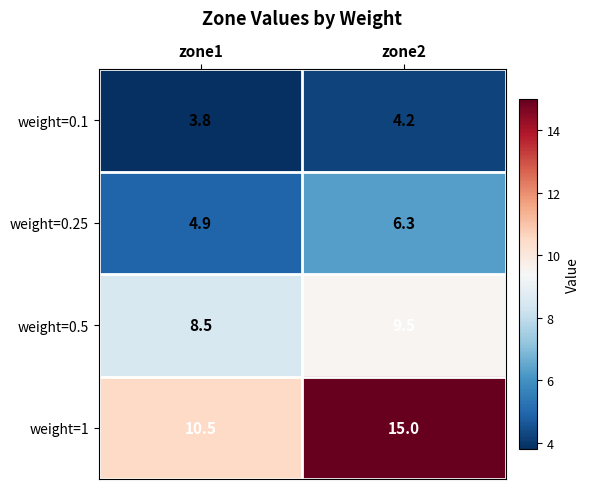

Which series has the largest total across all categories?

weight=1